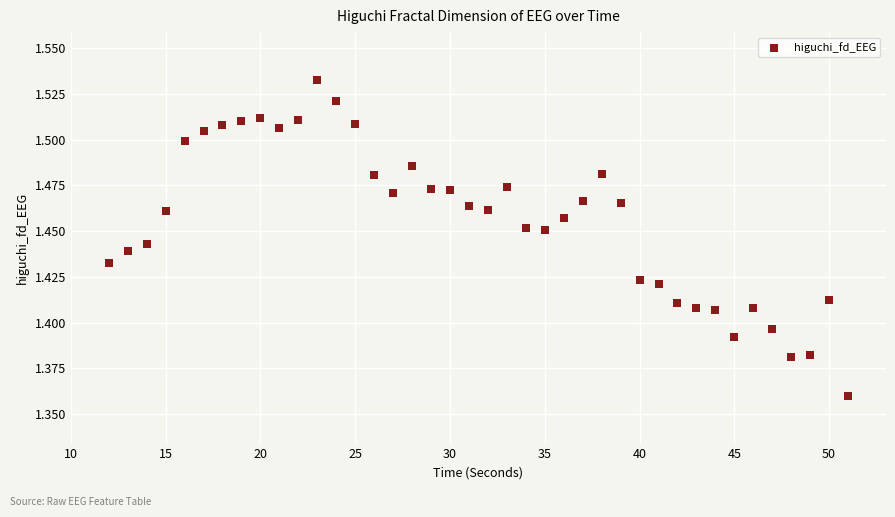

How many points are shown in the scatter plot?

40